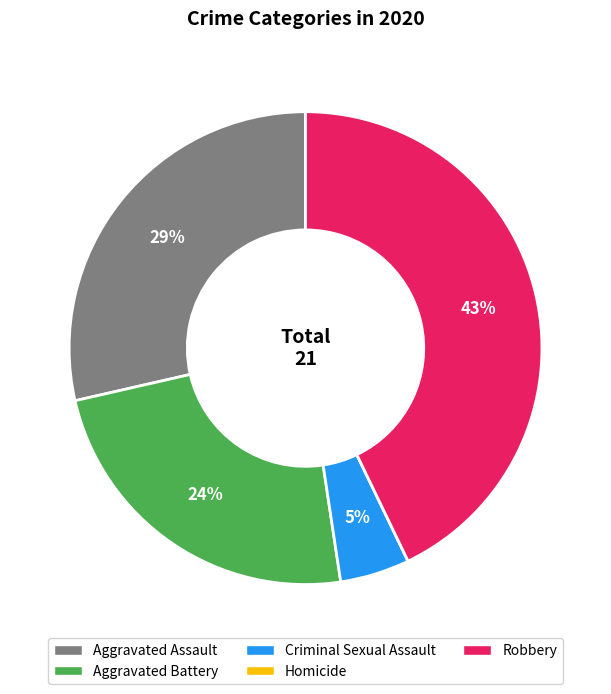

What percentage is the Aggravated Assault slice, to the nearest percent?

29%